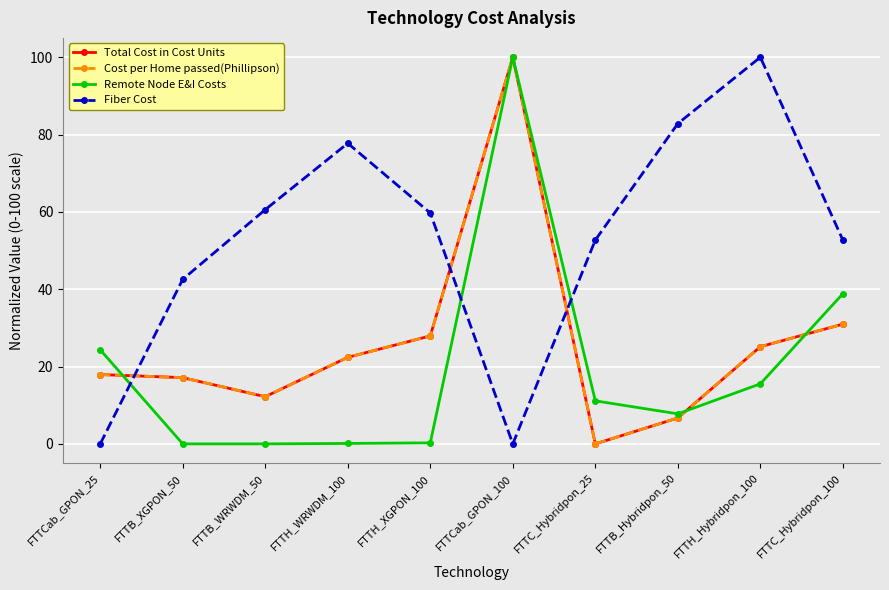

What is the maximum value shown in the chart?

100.0